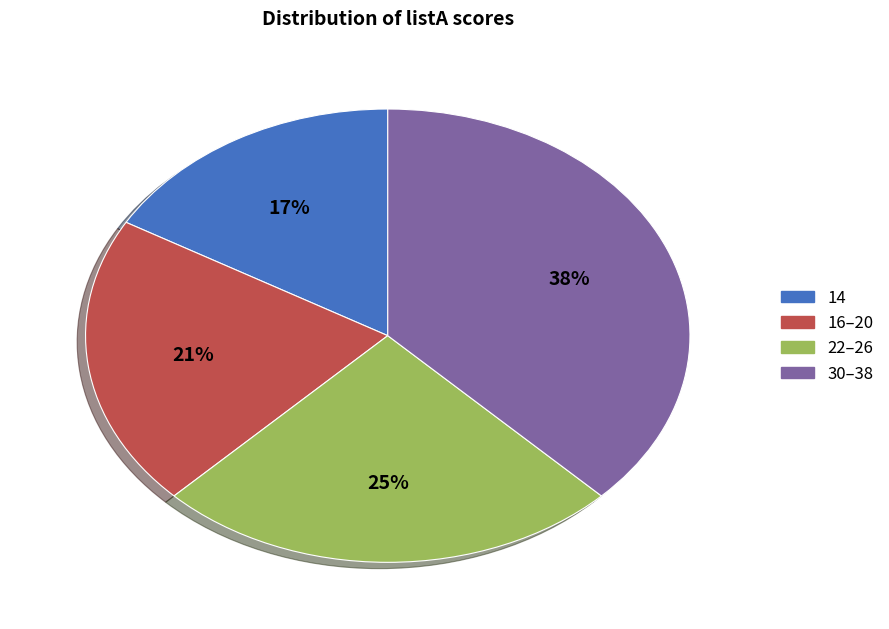

Is there any slice that represents more than half of the pie?

No